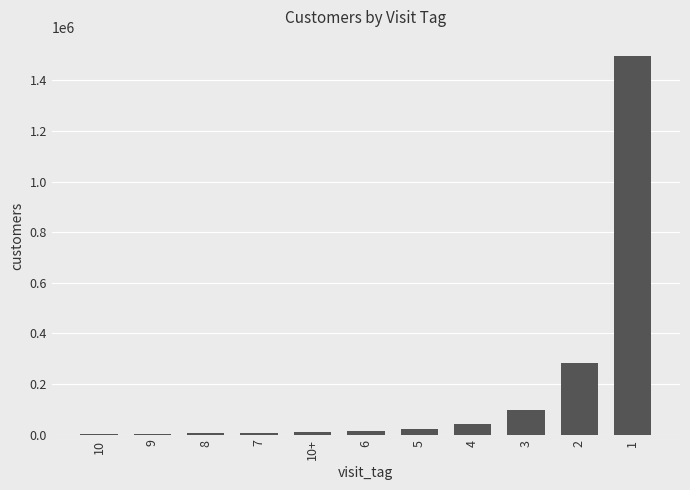

What is the average value?

180500